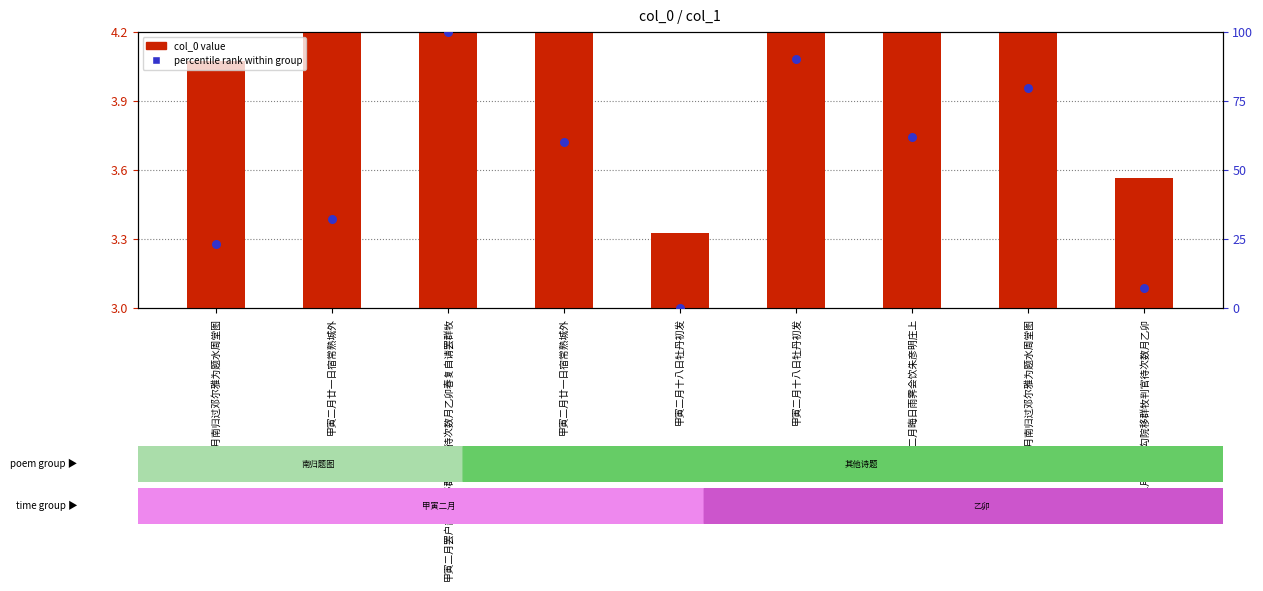

Is the value of col_0 (value) at 甲寅二月十八日牡丹初发 greater than the value of percentile rank at 甲寅二月罢户部勾院移群牧判官待次数月乙卯?

No